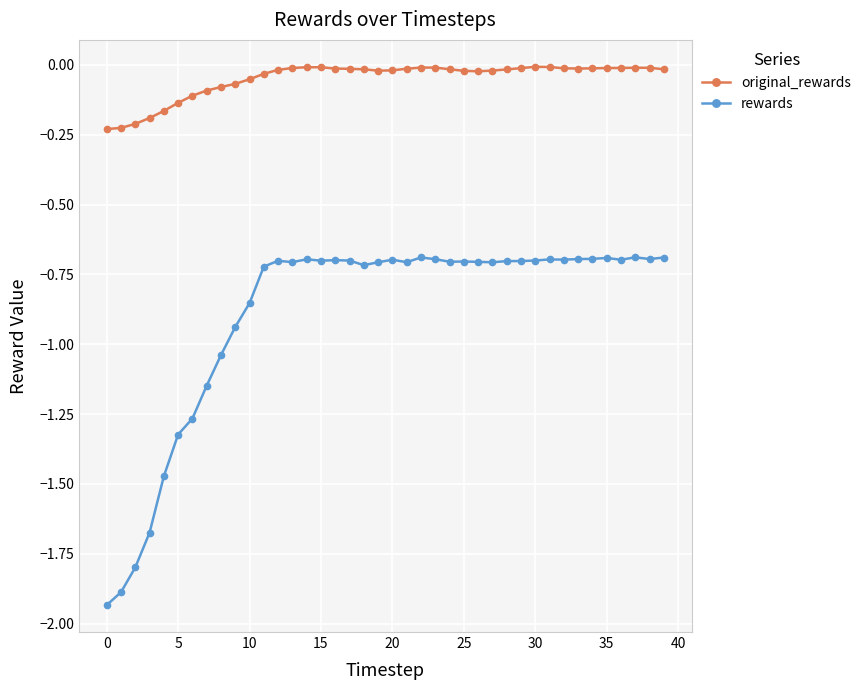

Which series has the largest range (max minus min)?

rewards